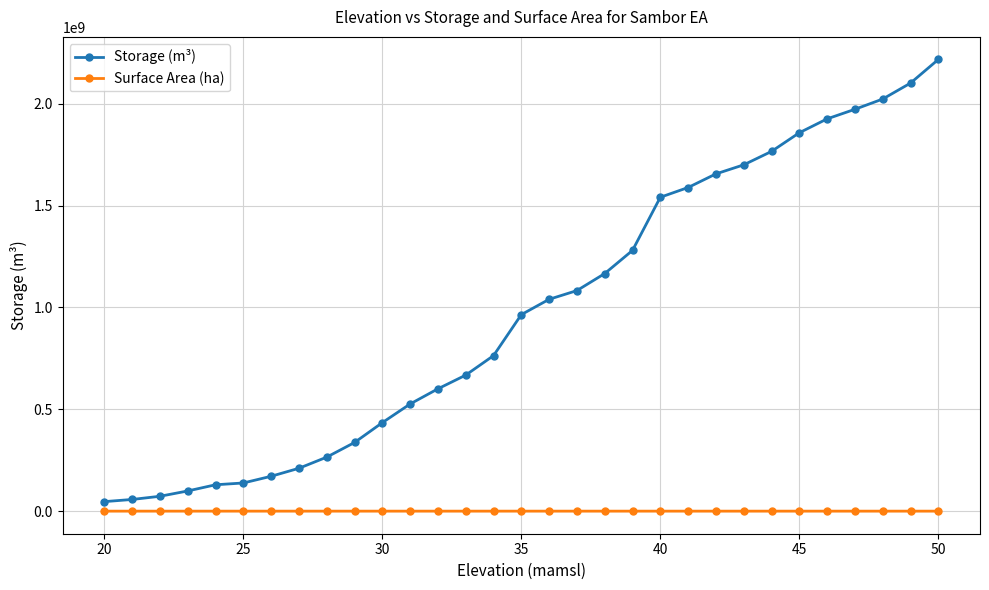

Which series has the largest total across all categories?

Storage (m³)